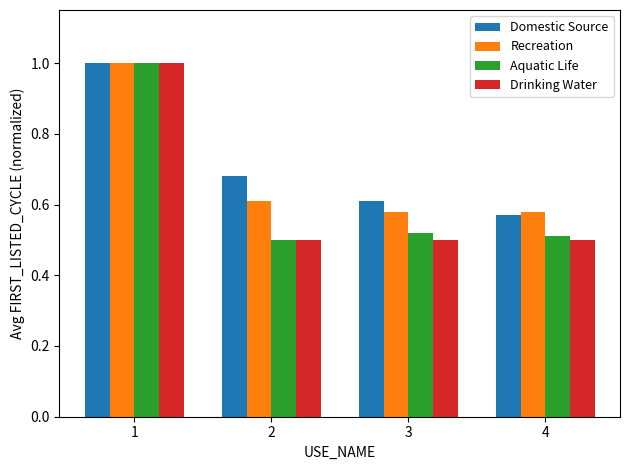

How many categories are shown in the chart?

4